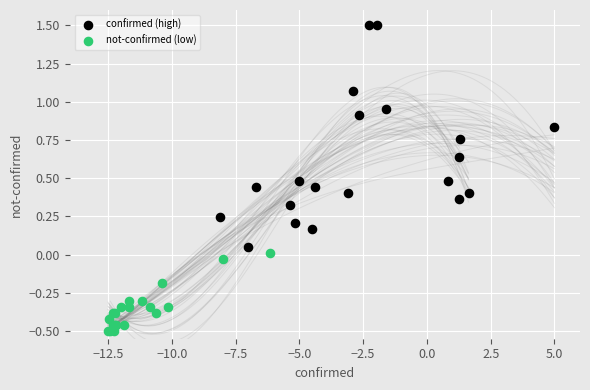

Which series has the largest Y range (max minus min)?

confirmed (high)